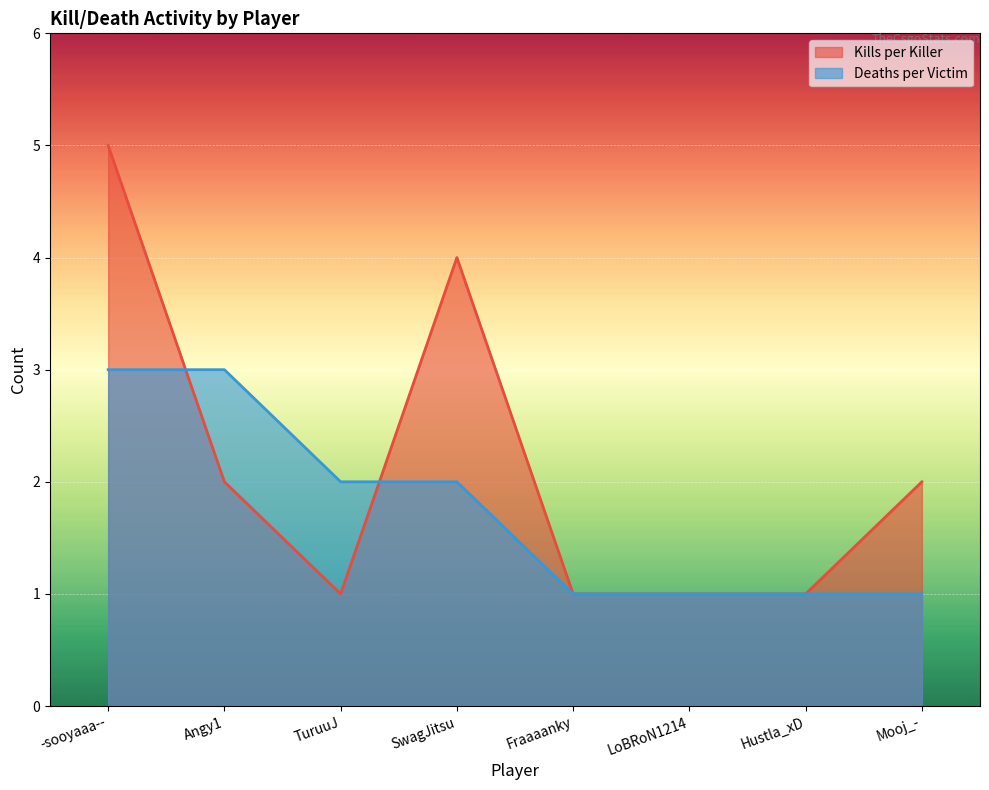

How many data points does each series have?

8